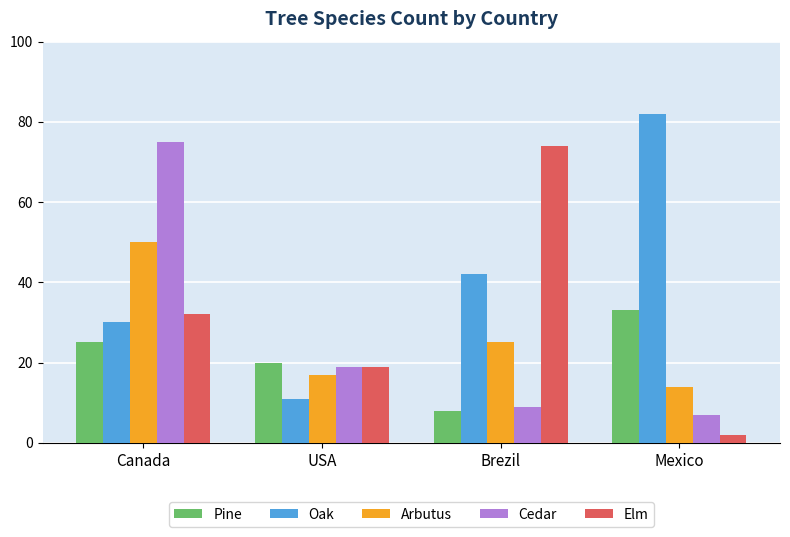

Reading left to right, extract all data points from this chart.

Pine: 25	20	8	33
Oak: 30	11	42	82
Arbutus: 50	17	25	14
Cedar: 75	19	9	7
Elm: 32	19	74	2